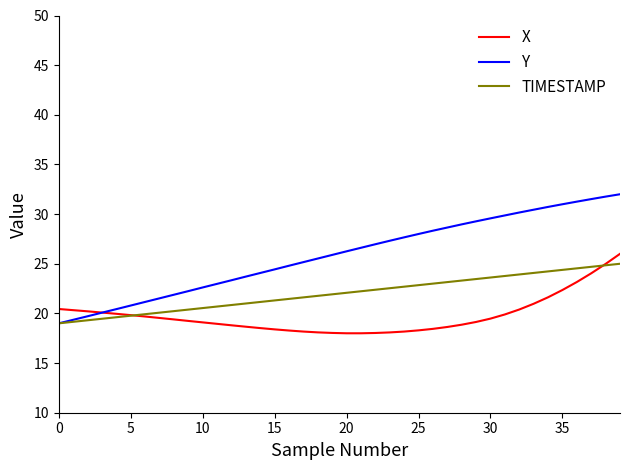

What is the minimum value for Y?

19.0